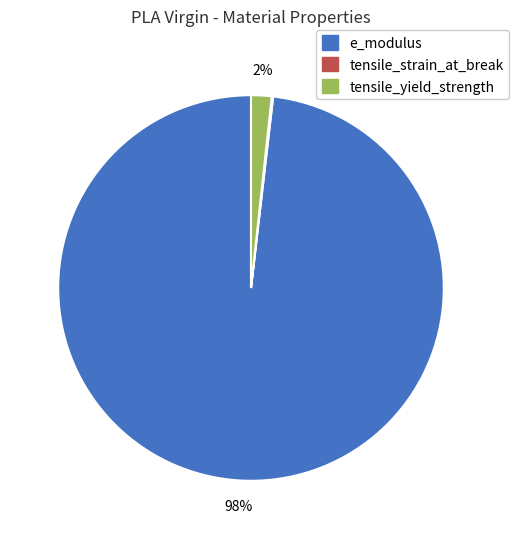

To the nearest percent, what is the average slice percentage?

33%